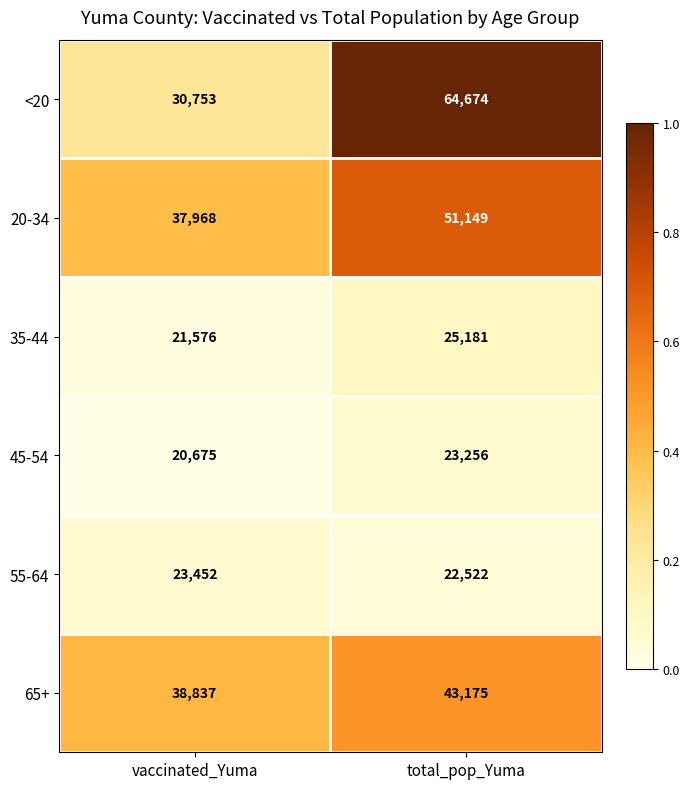

What is the difference between the maximum and minimum values in the 65+ series?

4338